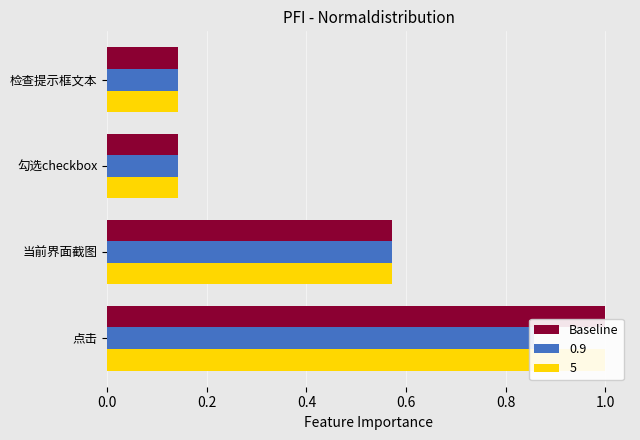

What is the smallest value displayed?

0.1